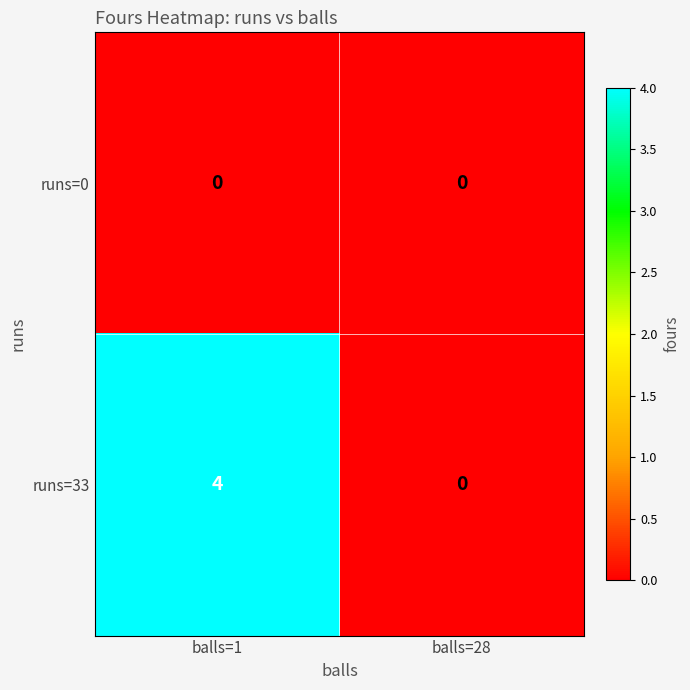

How many series are shown in this chart?

2